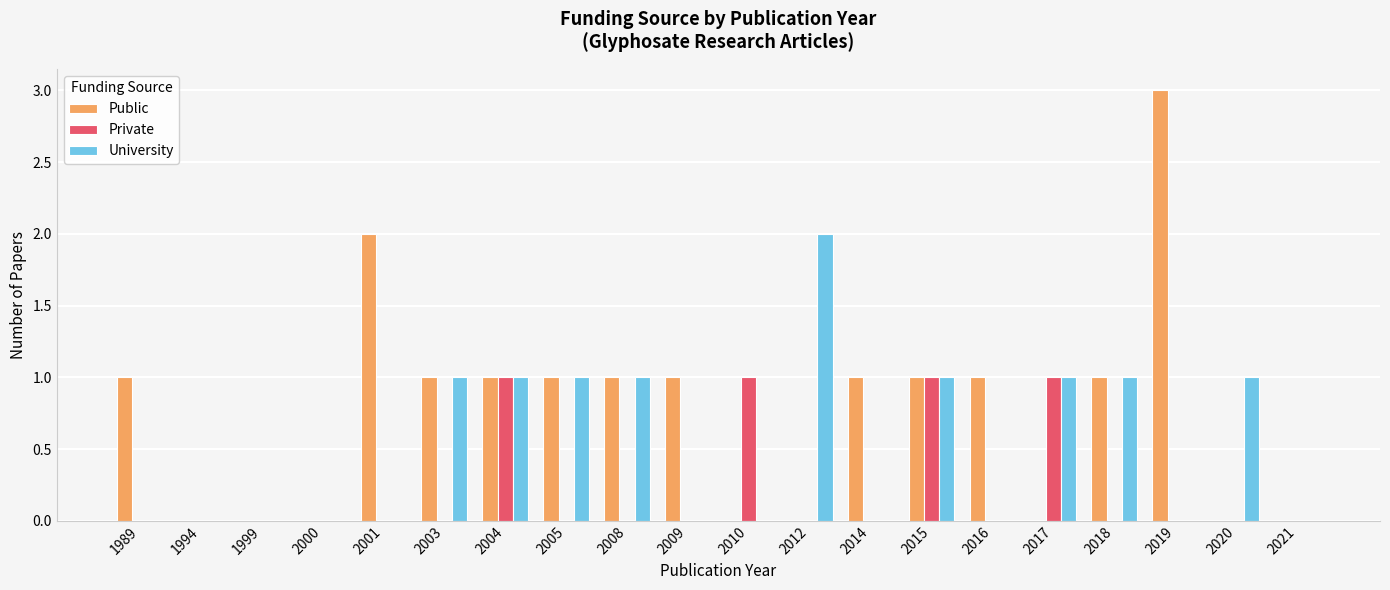

The value of Private at 2012 is -1. True or false?

False